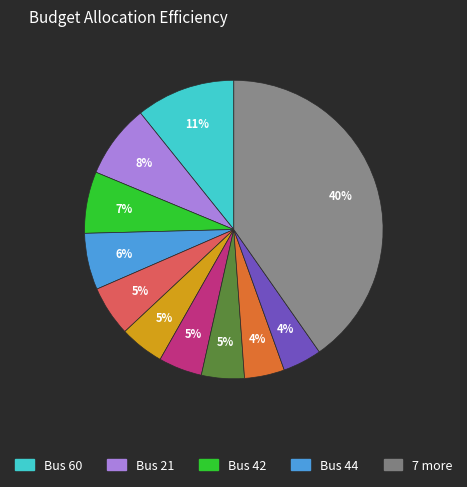

To the nearest percent, what is the difference between the largest and smallest slice percentages?

36%